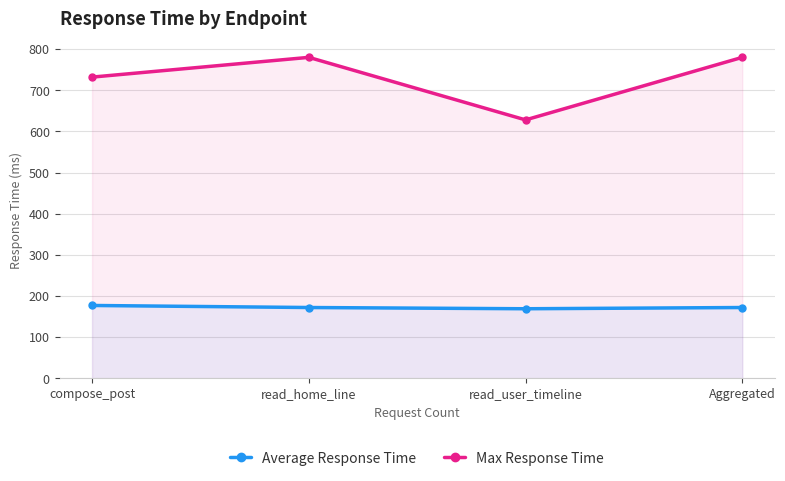

The value of Average Response Time at Aggregated is 292. True or false?

False